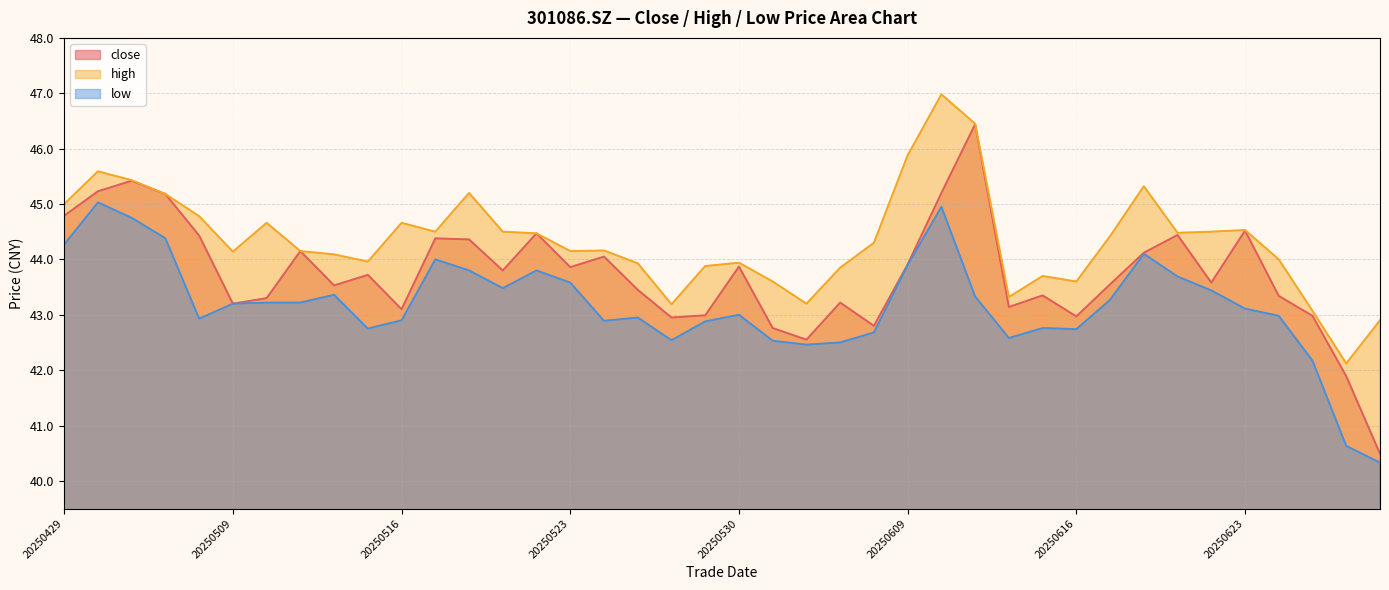

True or false: low has a value of 29.4 at 20250617.

False